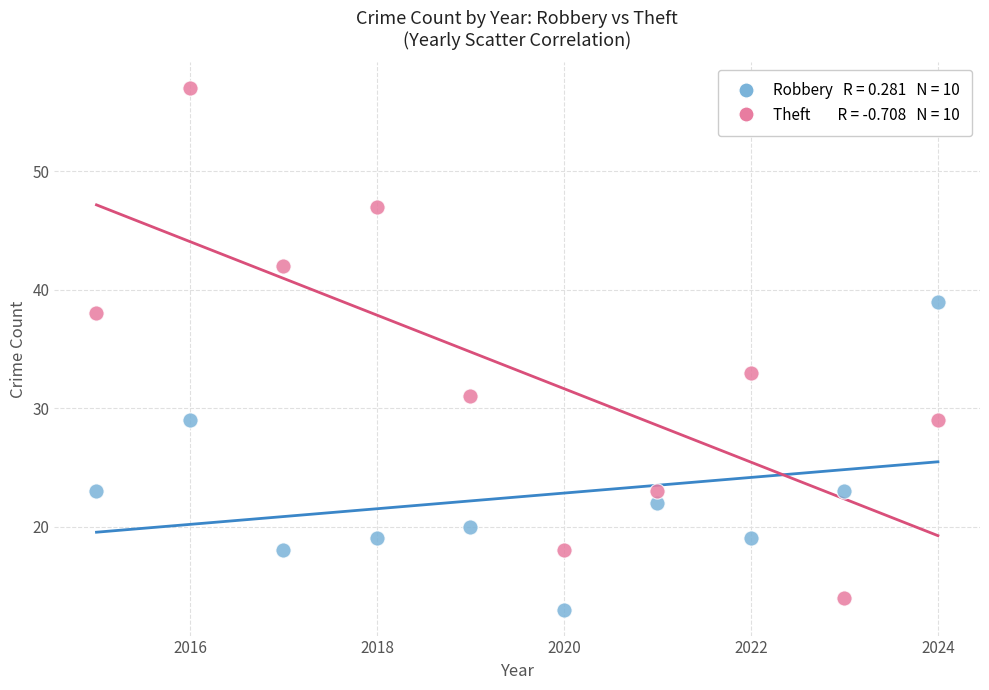

Across all data points, what is the range of Y values (max minus min)?

44